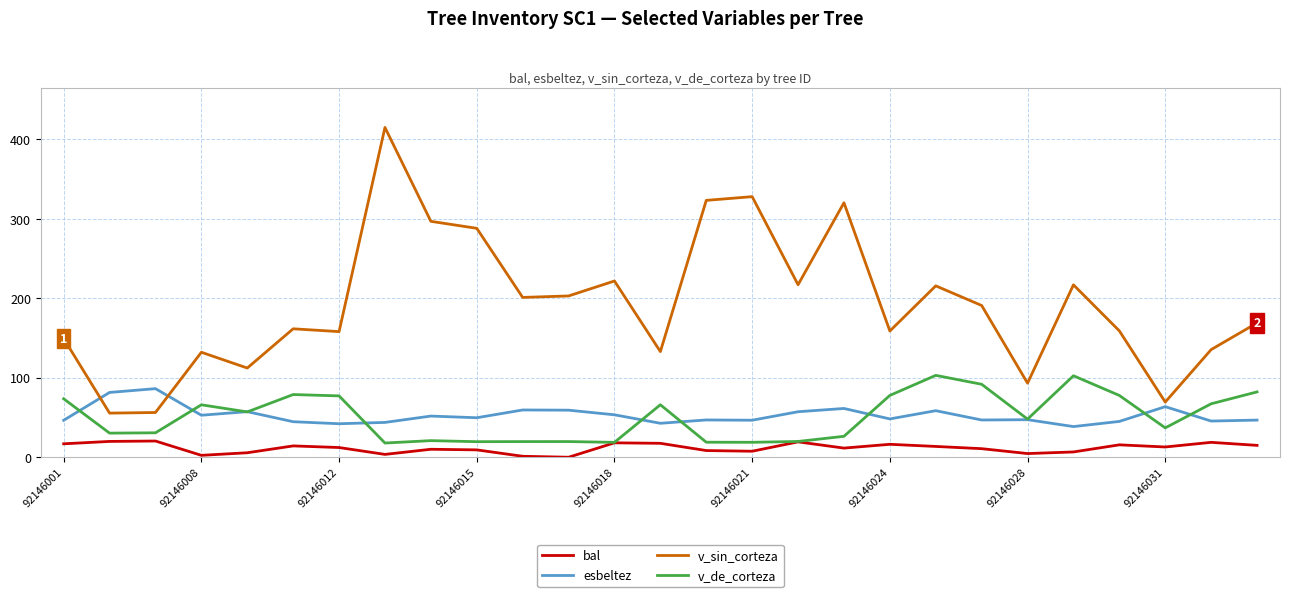

Which series has the largest total across all categories?

v_sin_corteza